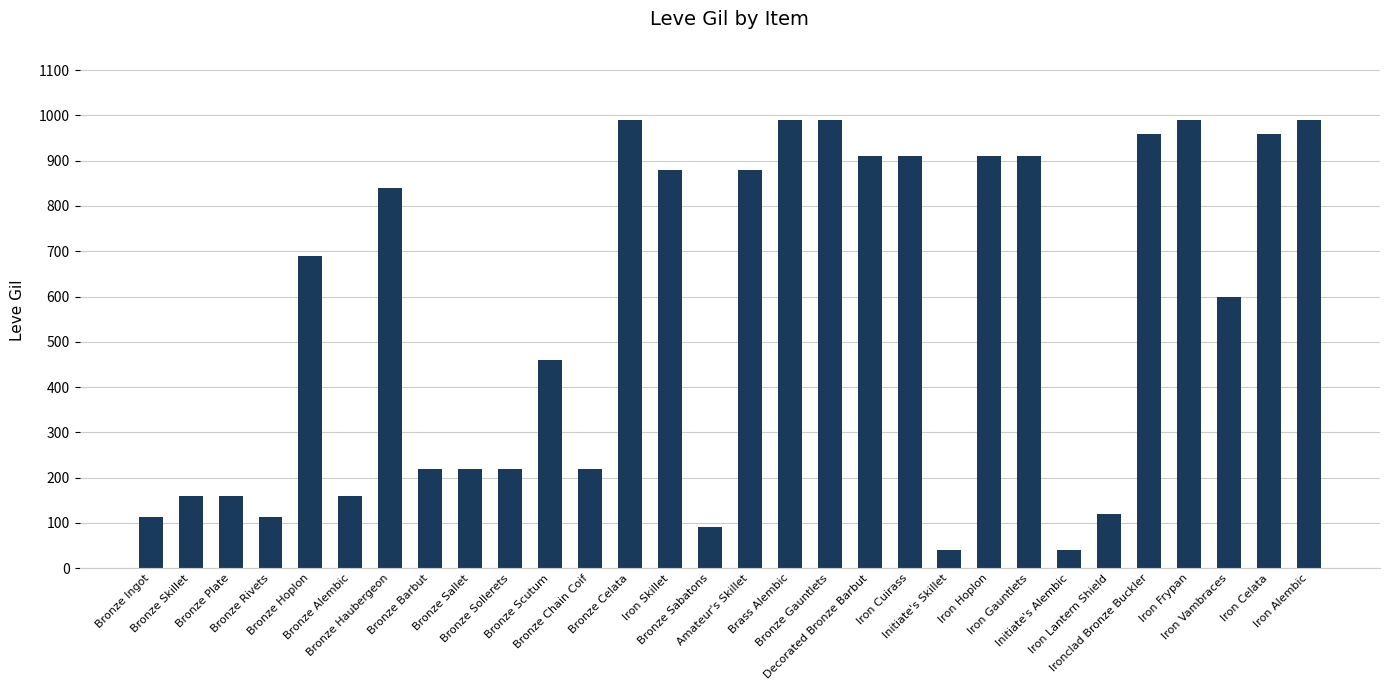

How many bars are there in total?

30